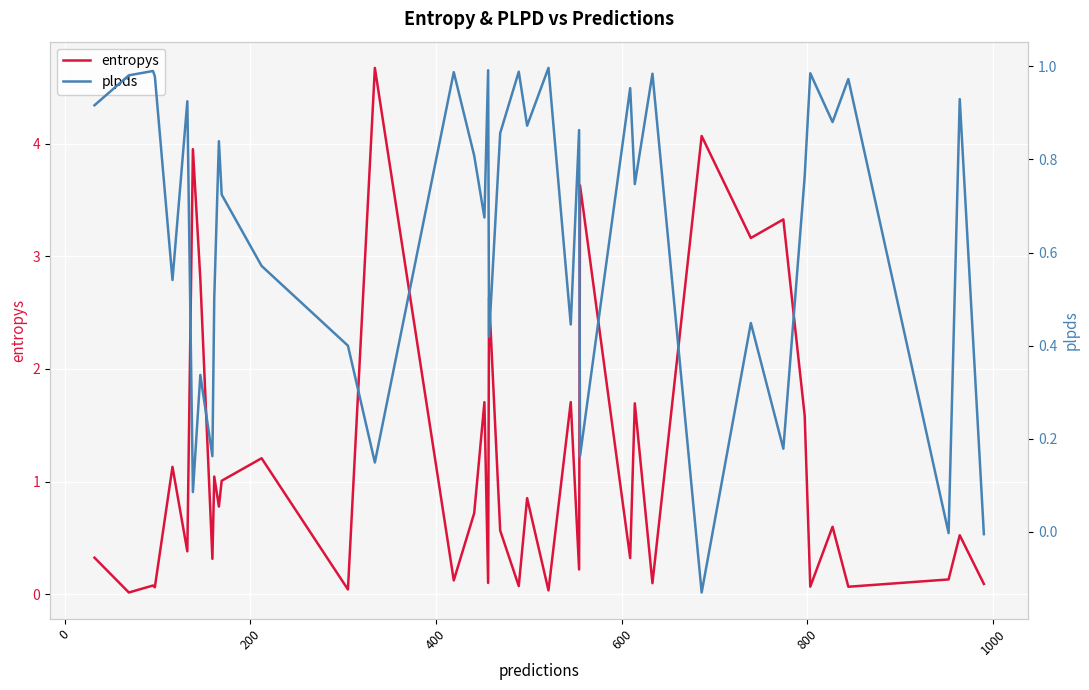

How many negative values does the plpds series have?

3